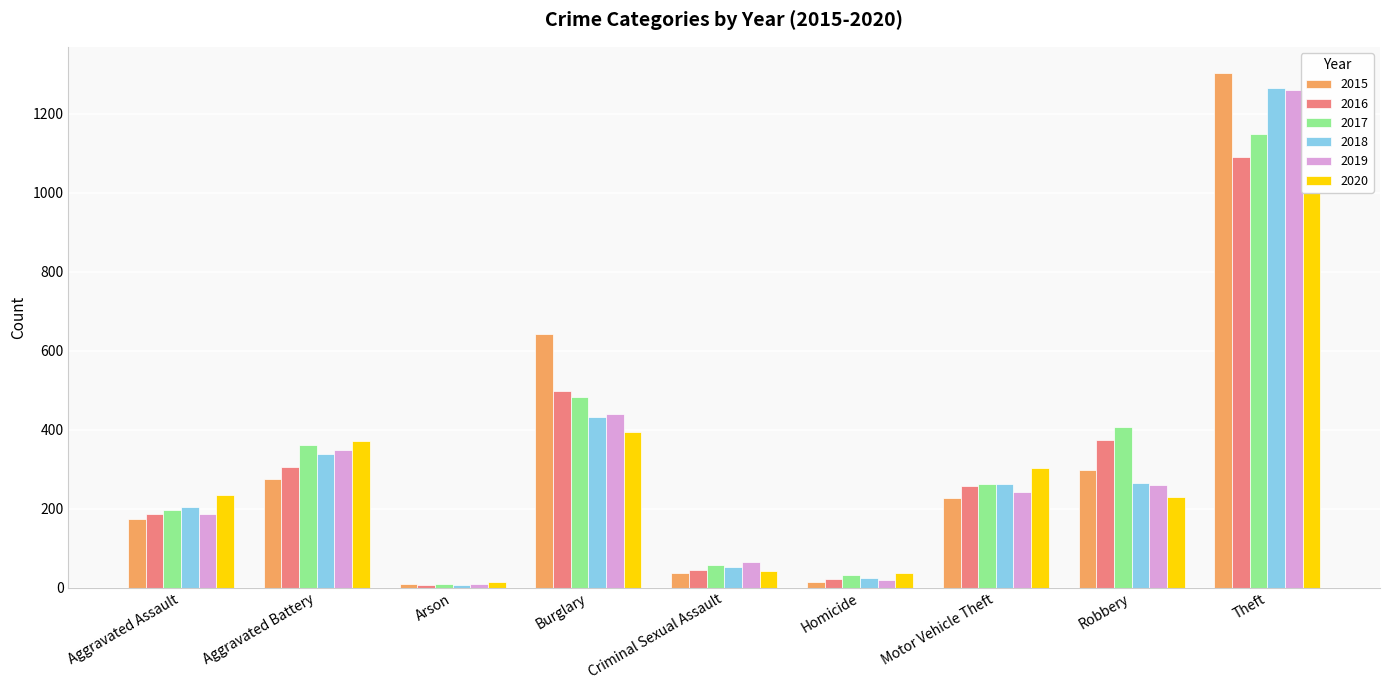

Does the chart contain stacked bars?

No